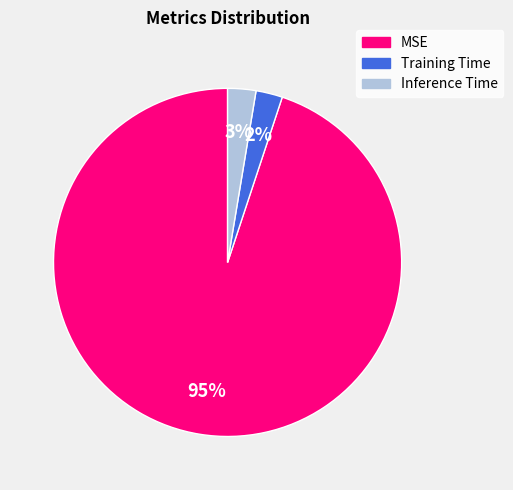

What is the majority slice?

MSE